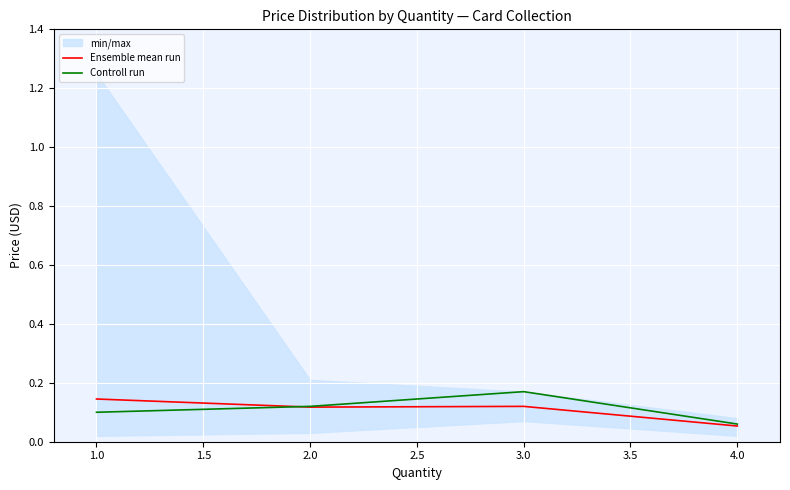

What is the value of the Ensemble mean run point at the 1st from the left?

0.1